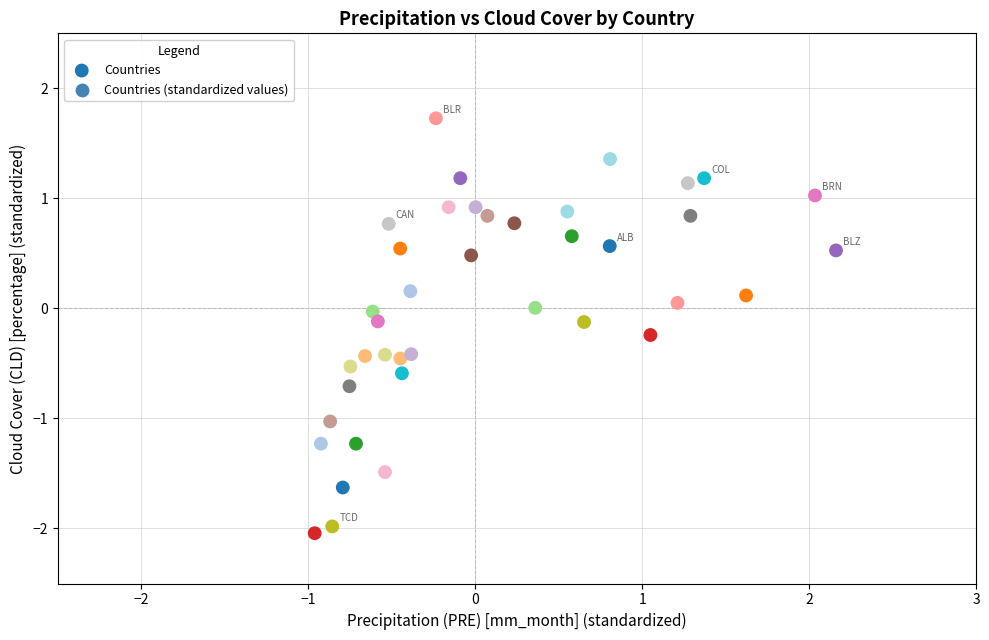

What is the range of Y values (max minus min)?

3.8